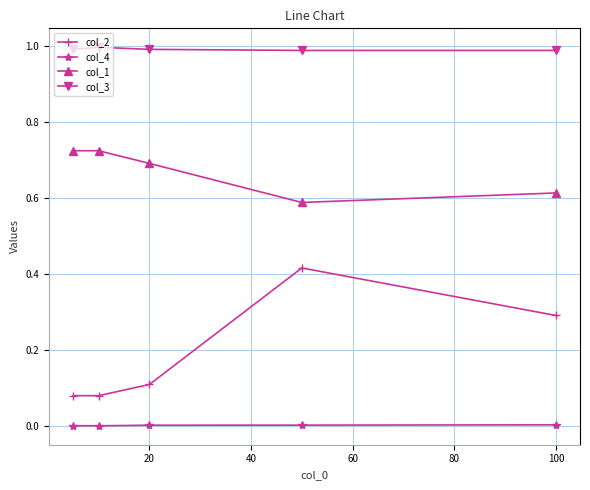

True or false: col_1 has more than 2 points higher than both neighbors.

False